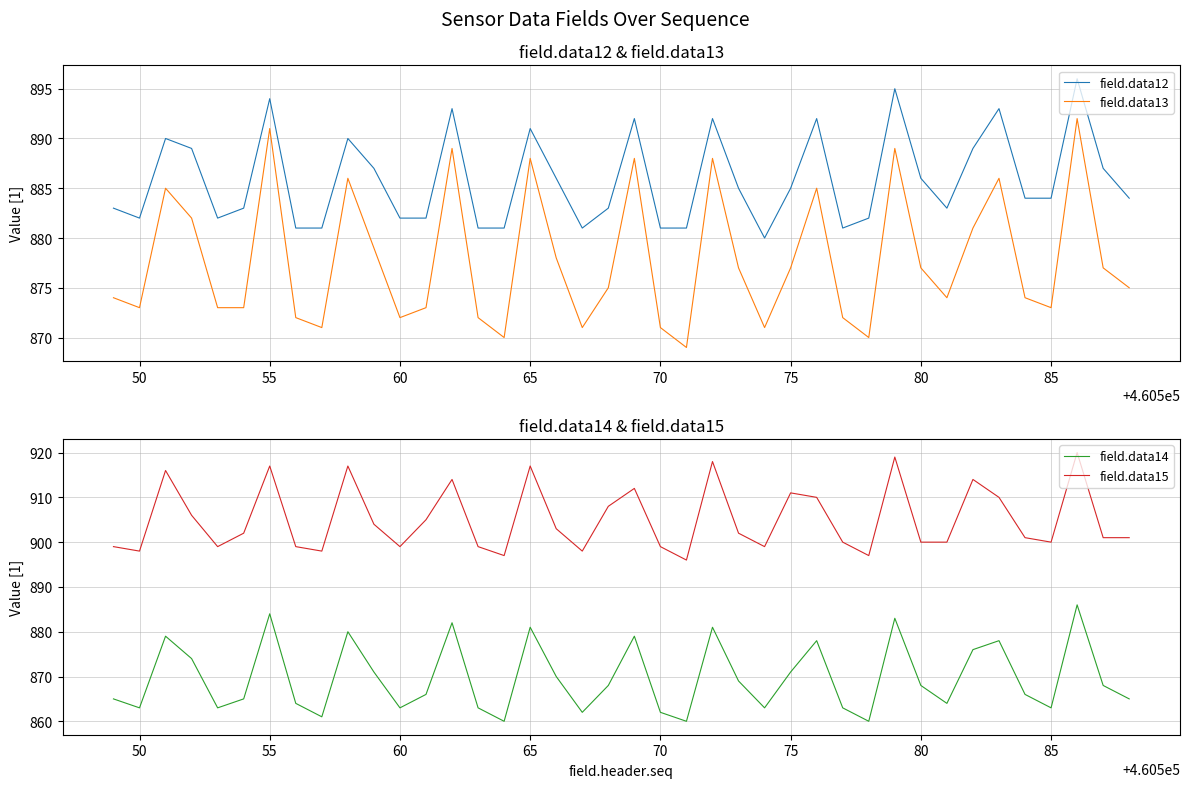

True or false: field.data12 and field.data13 intersect in this chart.

False